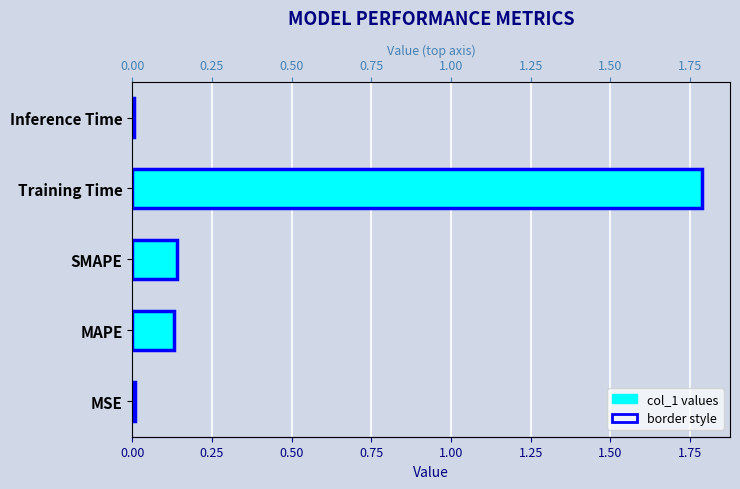

Reading left to right, list all the values displayed in this chart.

0.0	0.1	0.1	1.8	0.0